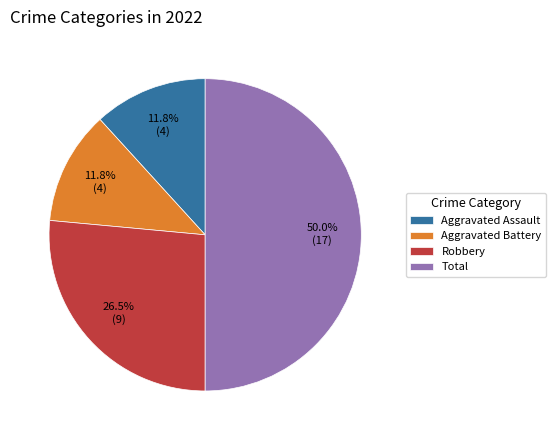

Which category accounts for the majority?

Total